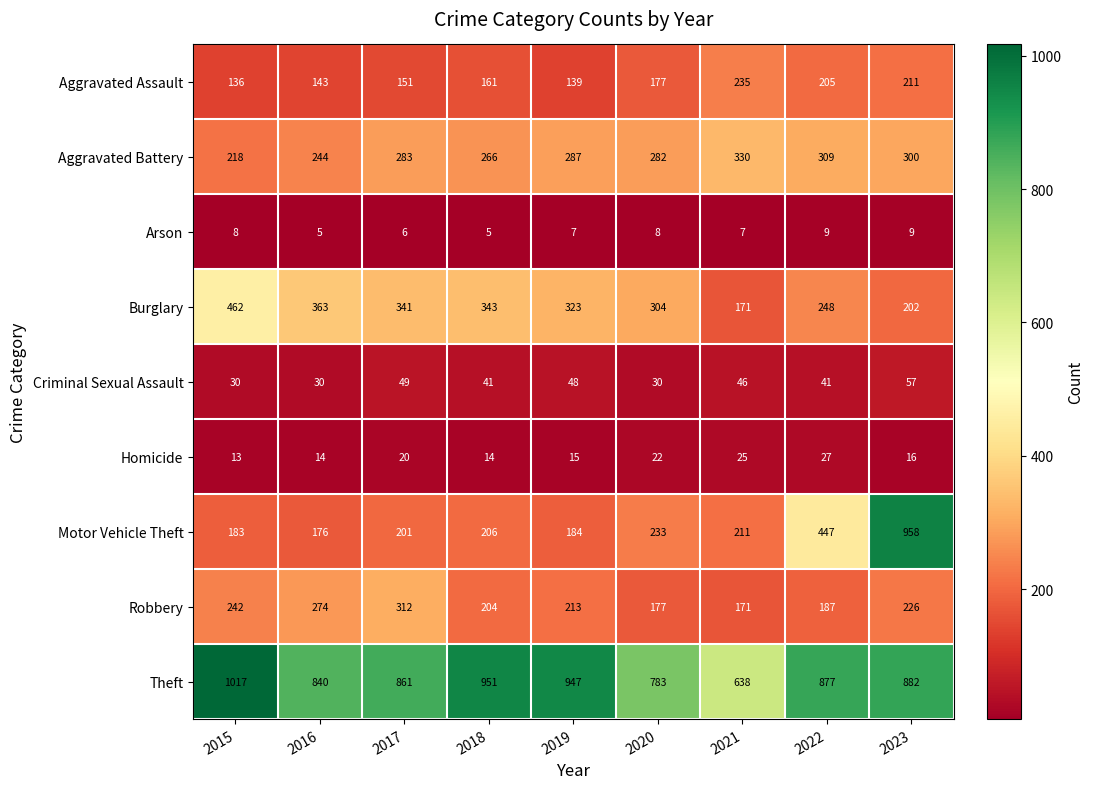

What is the total value across all series at 2015?

2309